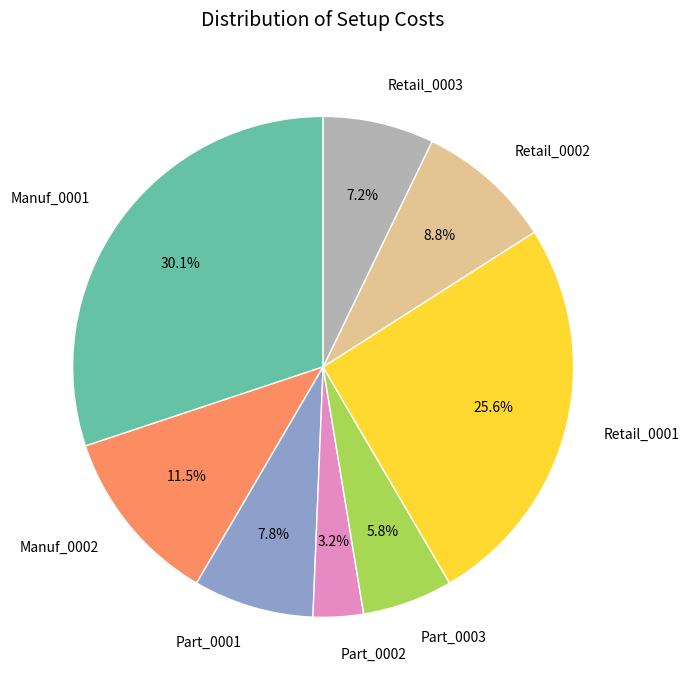

Which slice is the smallest?

Part_0002